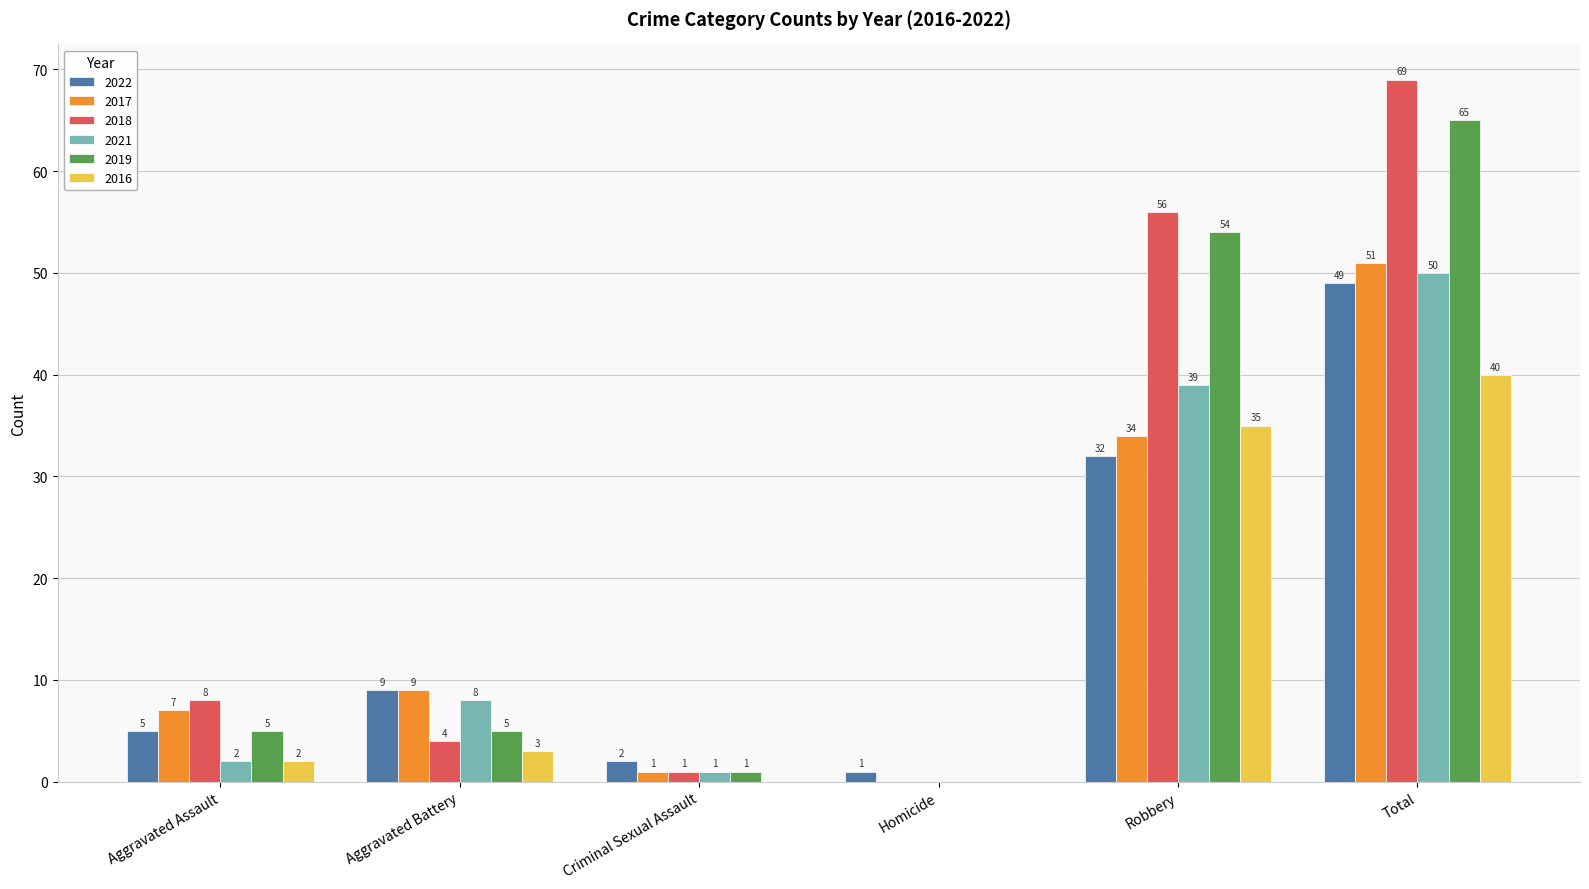

What are all the series names shown in the legend?

2022, 2017, 2018, 2021, 2019, 2016